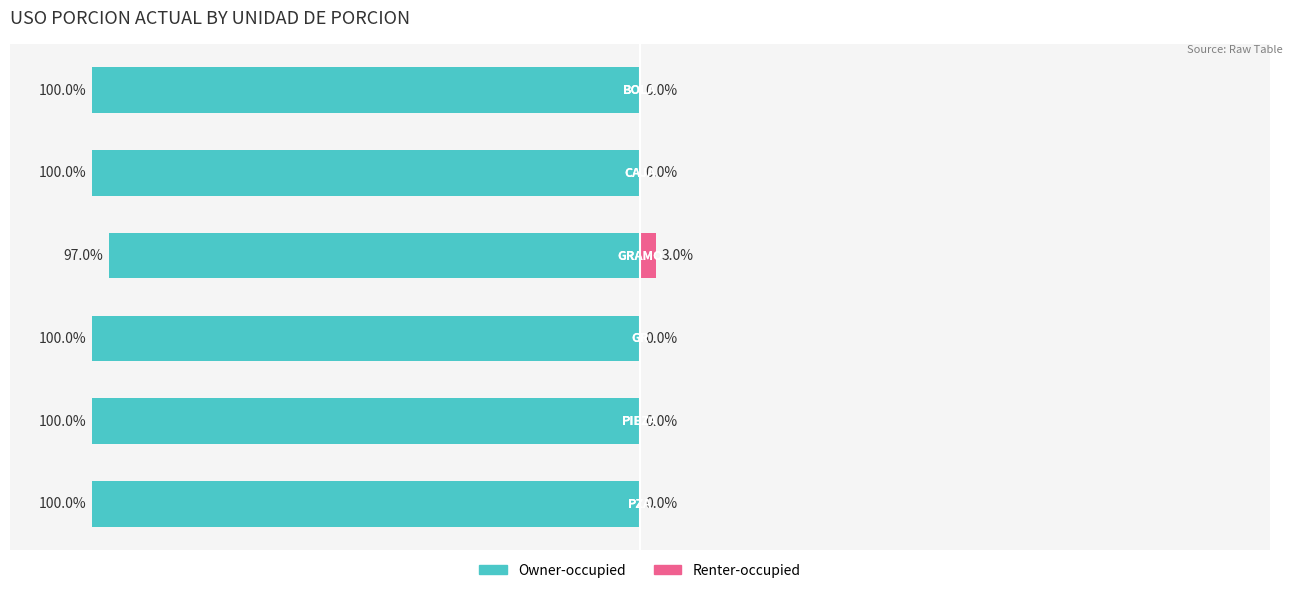

At how many categories does at least one series exceed -88?

6